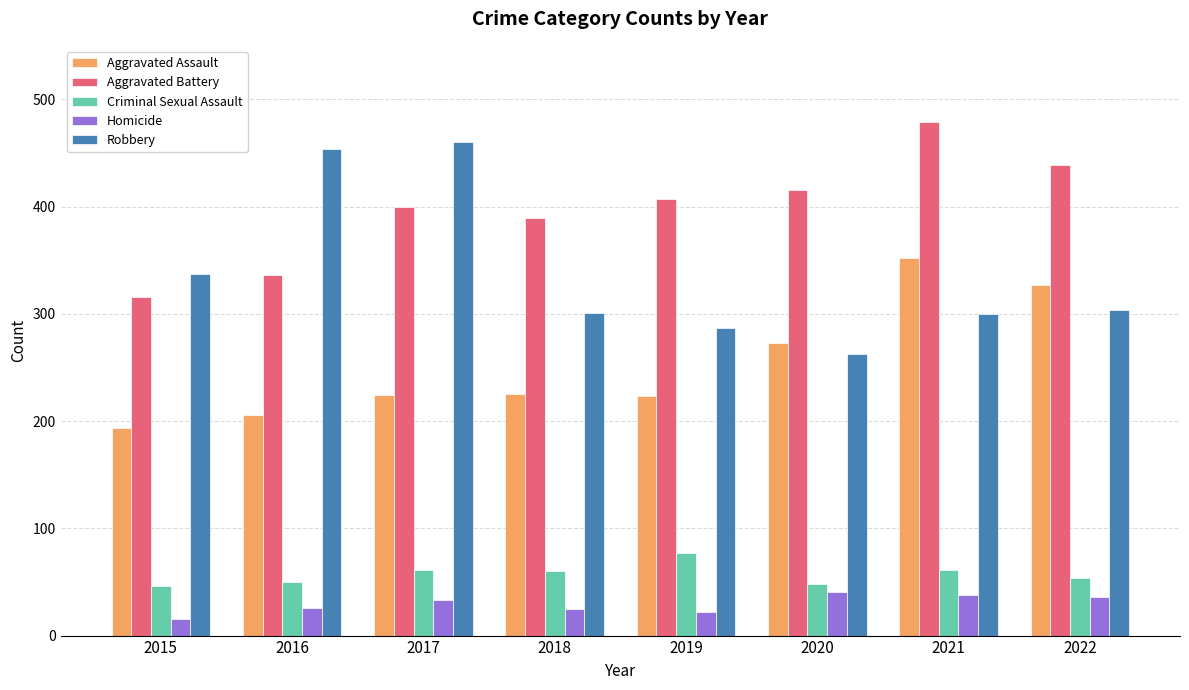

The Homicide series shows 15 at 2015. True or false?

True